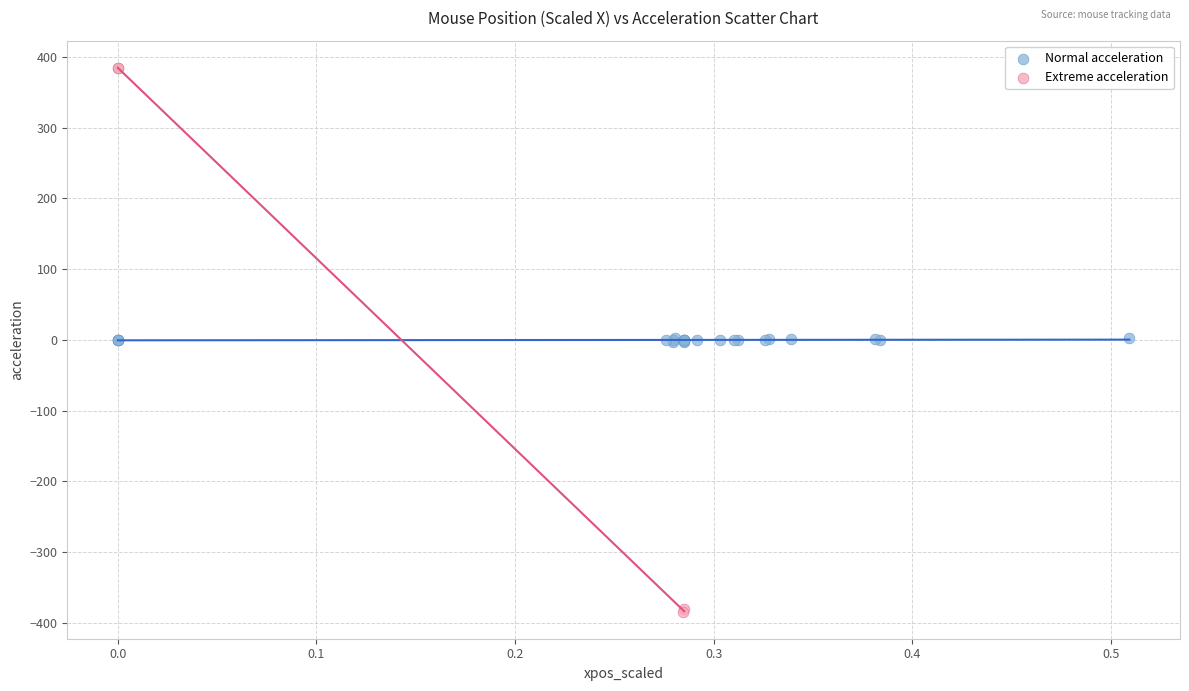

Which series has the widest spread of Y values?

Extreme acceleration